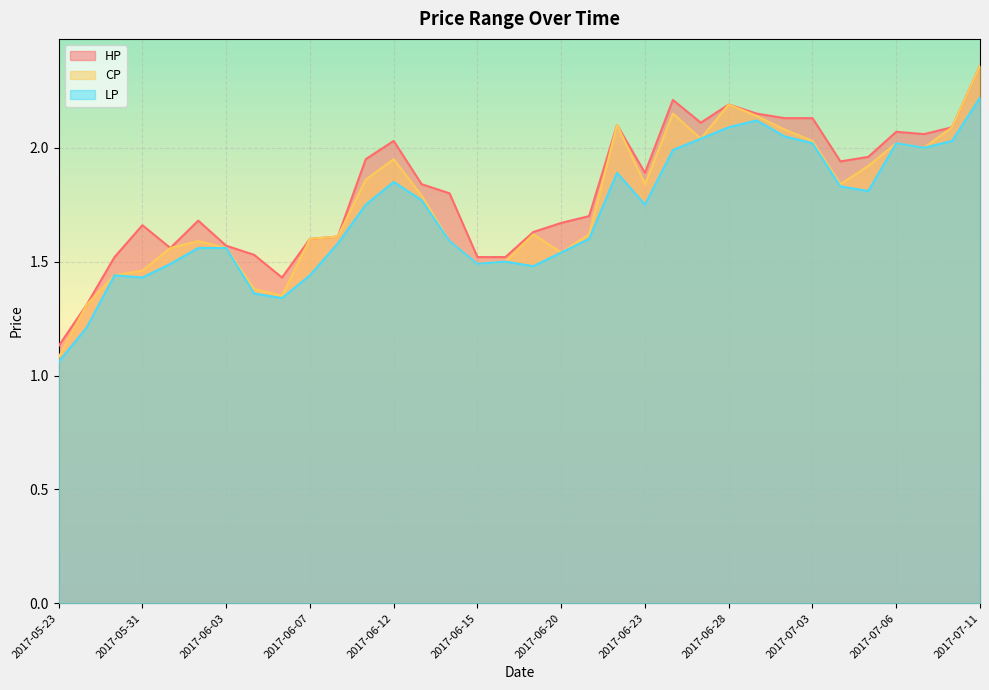

List the series in order of their overall mean, highest first.

HP, CP, LP